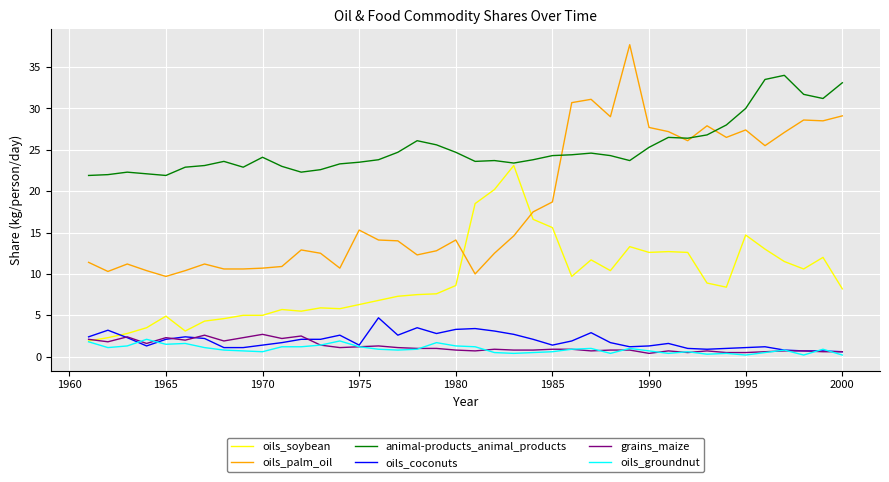

True or false: oils_groundnut and oils_palm_oil cross at least once.

False